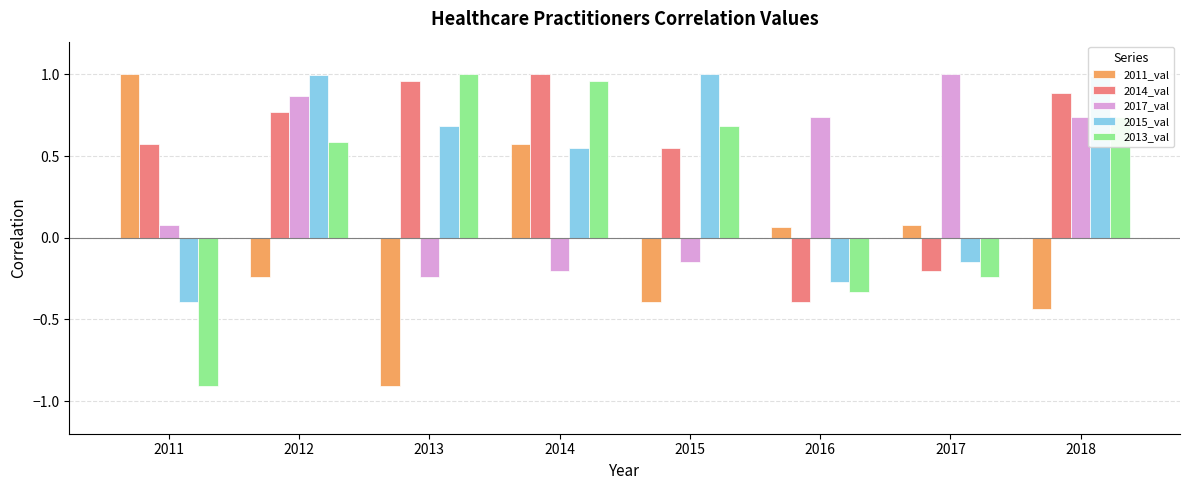

The value of 2014_val at 2011 is 0.3. True or false?

False